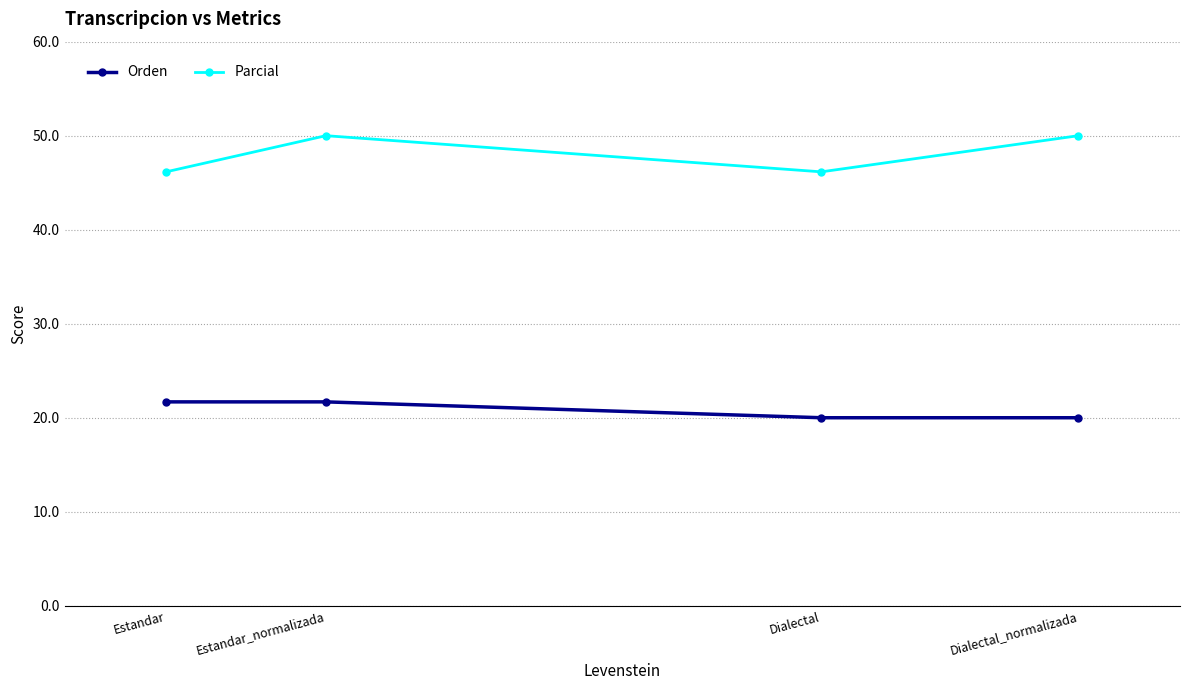

Reading left to right, list all the values displayed in this chart.

Orden: 21.7	21.7	20.0	20.0
Parcial: 46.2	50.0	46.2	50.0